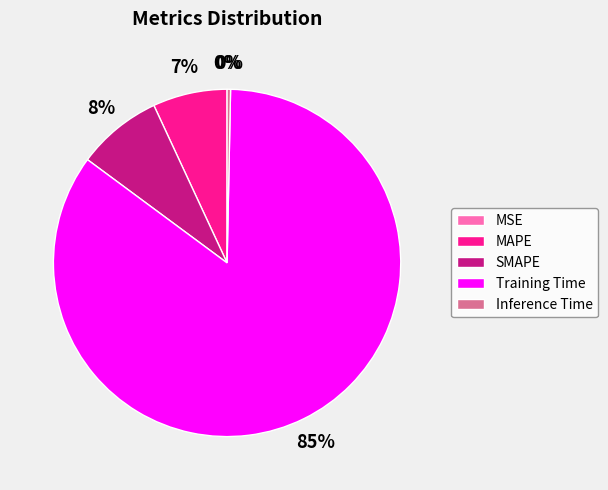

Between SMAPE and Inference Time, which is larger?

SMAPE